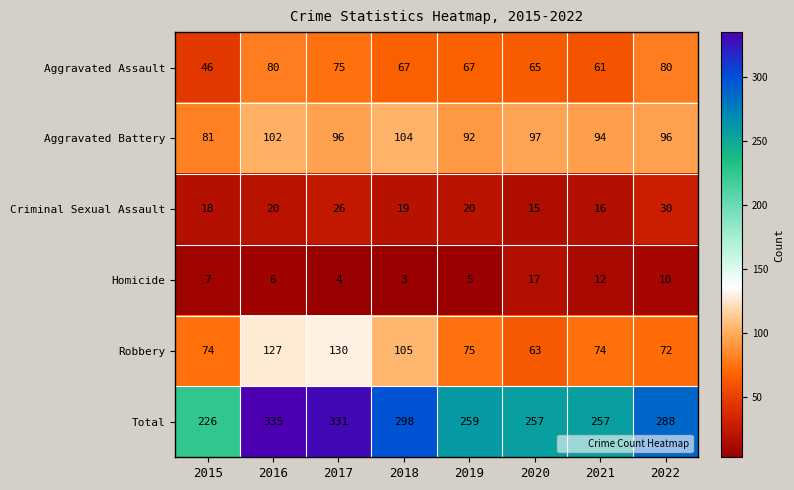

Count the number of categories in the chart.

8